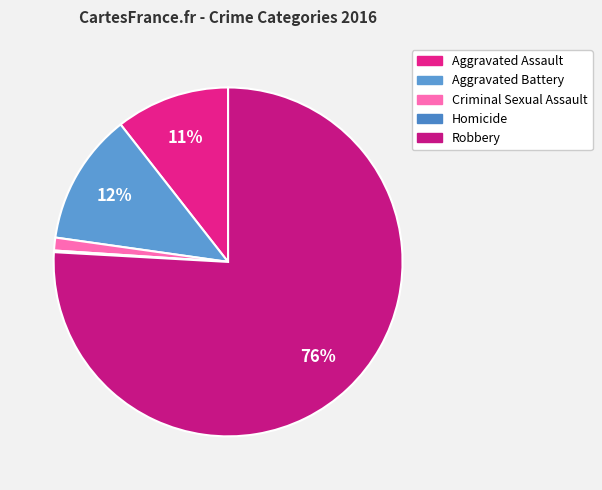

How many slices are in this pie chart?

5